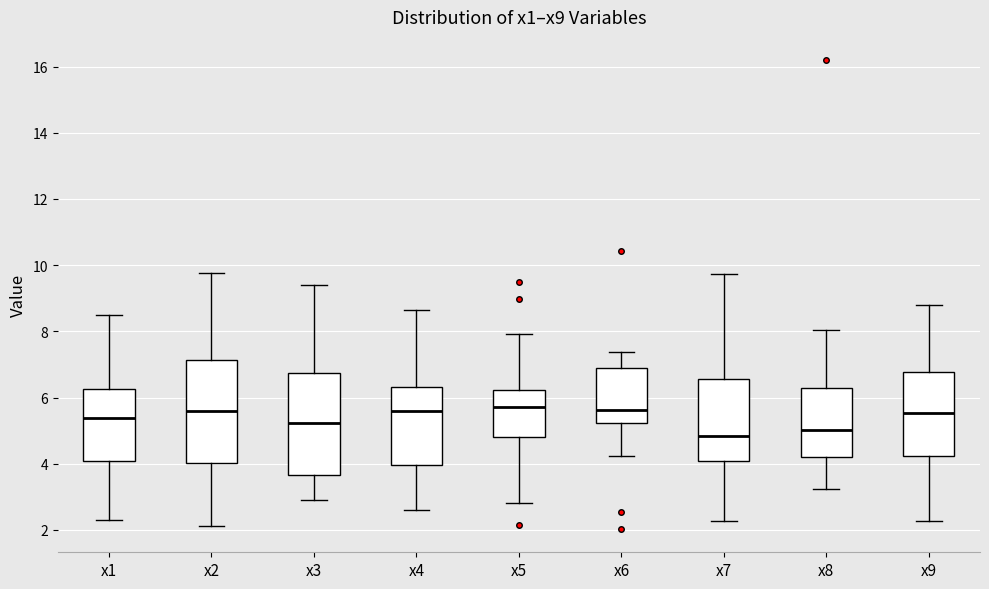

Where does the lower whisker of the box for x6 end on the y-axis? The values are not printed on the chart, so give them approximately, as read against the axis.

4.2